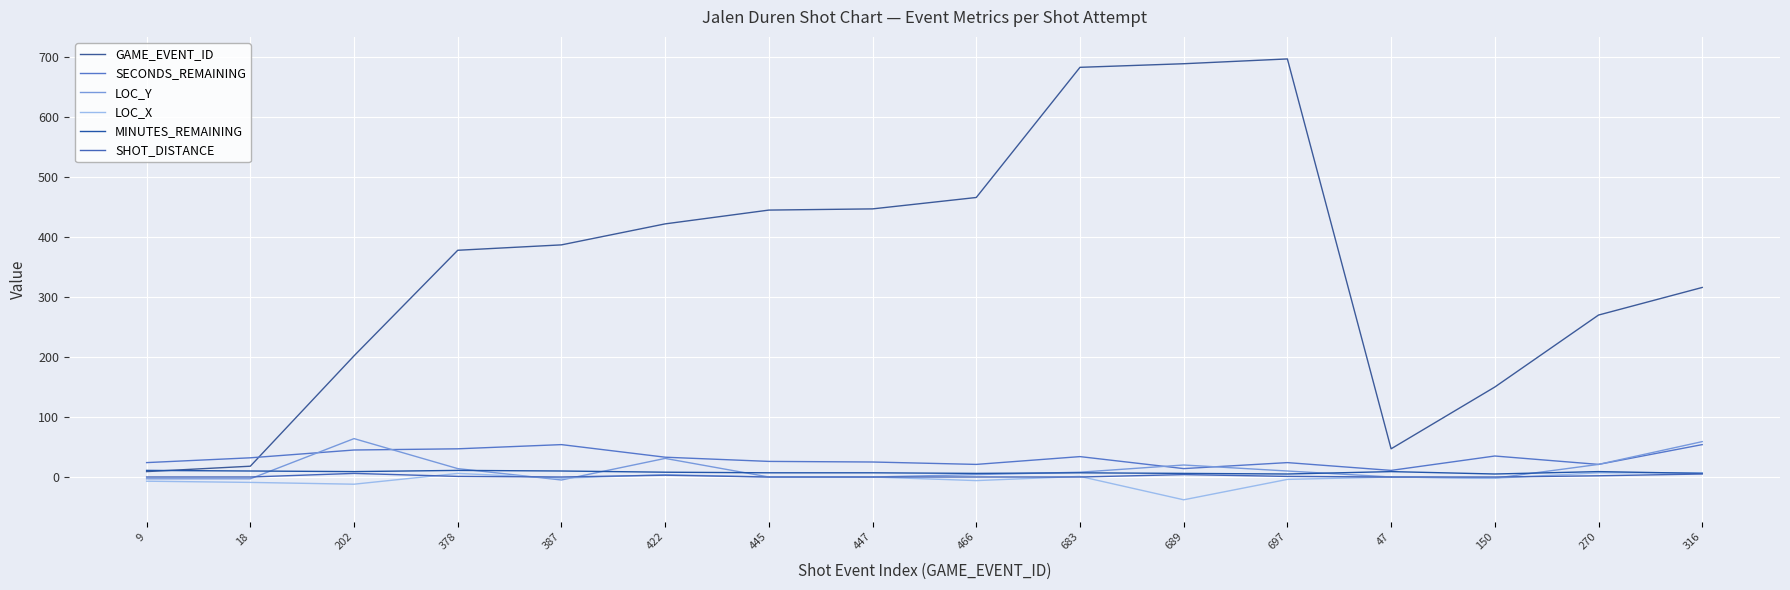

Count the number of categories in the chart.

16